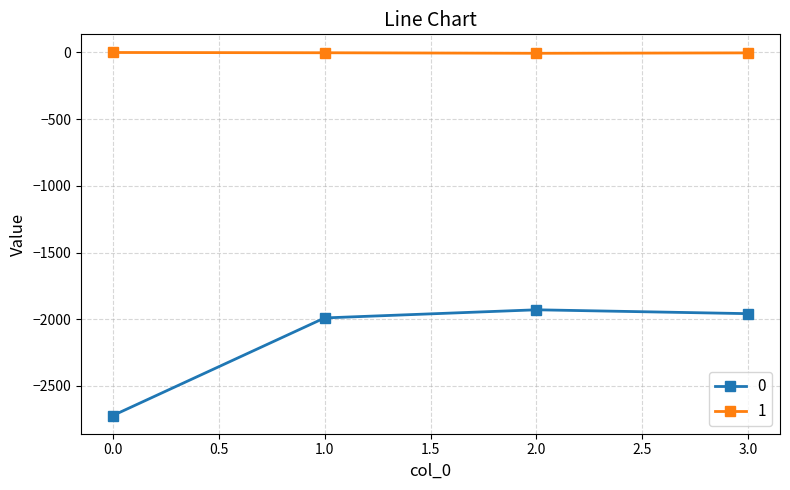

At which category does 0 reach its first local peak?

2.0